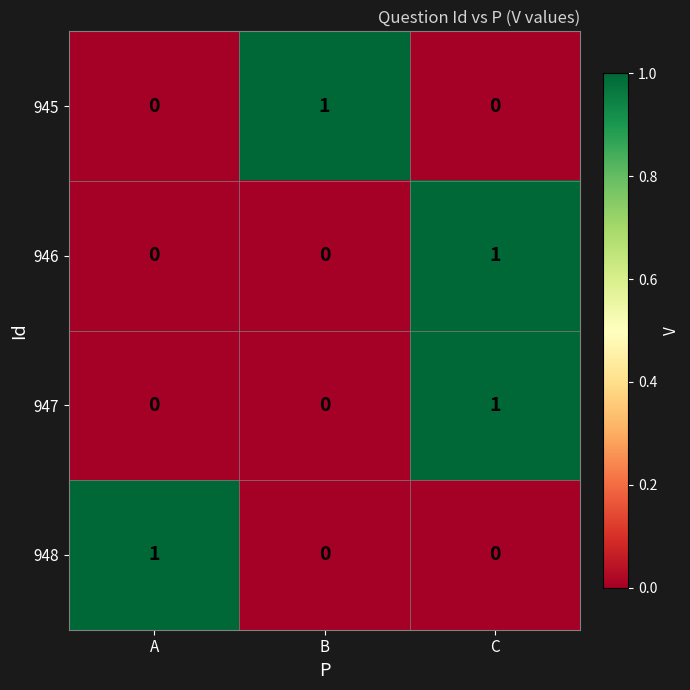

How many 948 values are between 0 and 1?

3